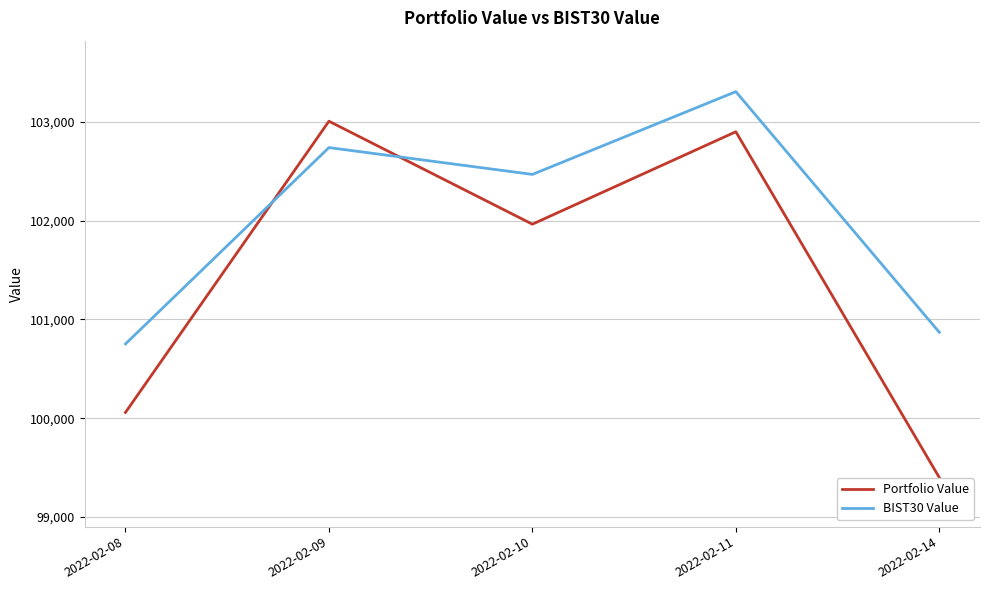

At 2022-02-08, list the series in order from smallest to largest.

Portfolio Value, BIST30 Value